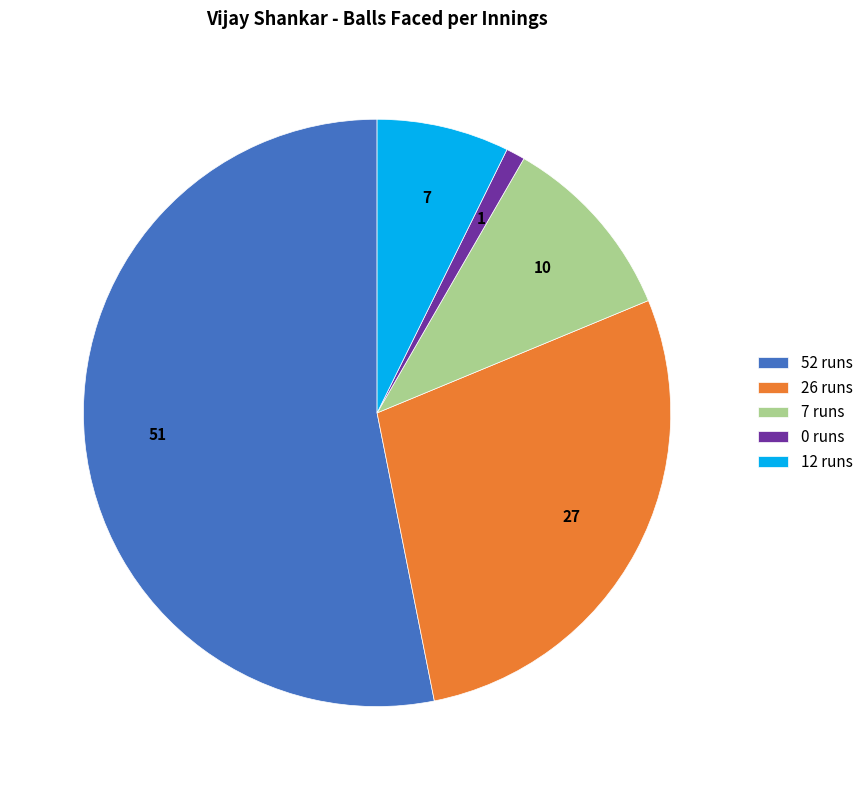

Is the sum of 0 runs and 12 runs greater than half?

No